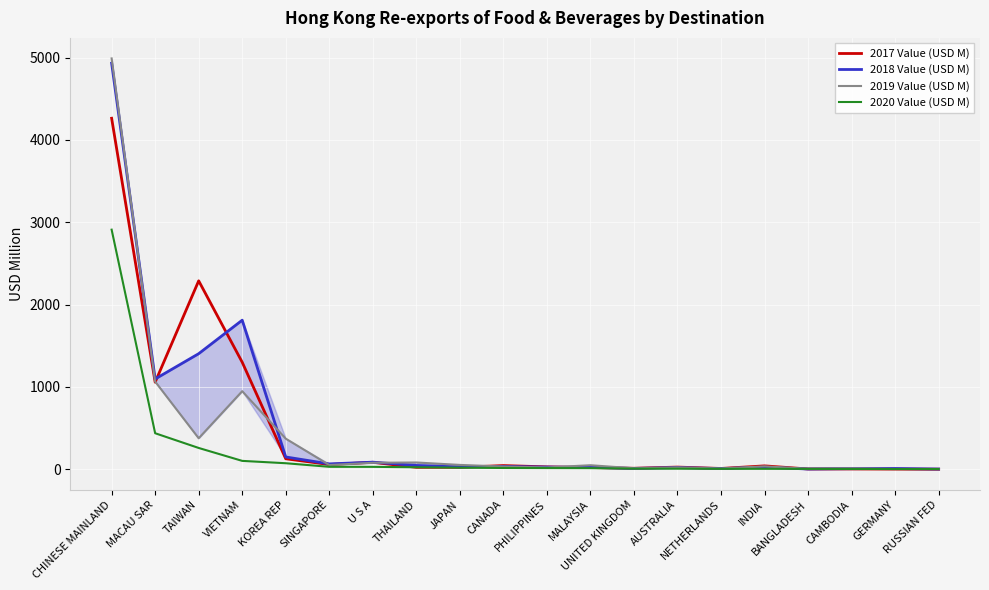

What position from the left is CHINESE MAINLAND?

1